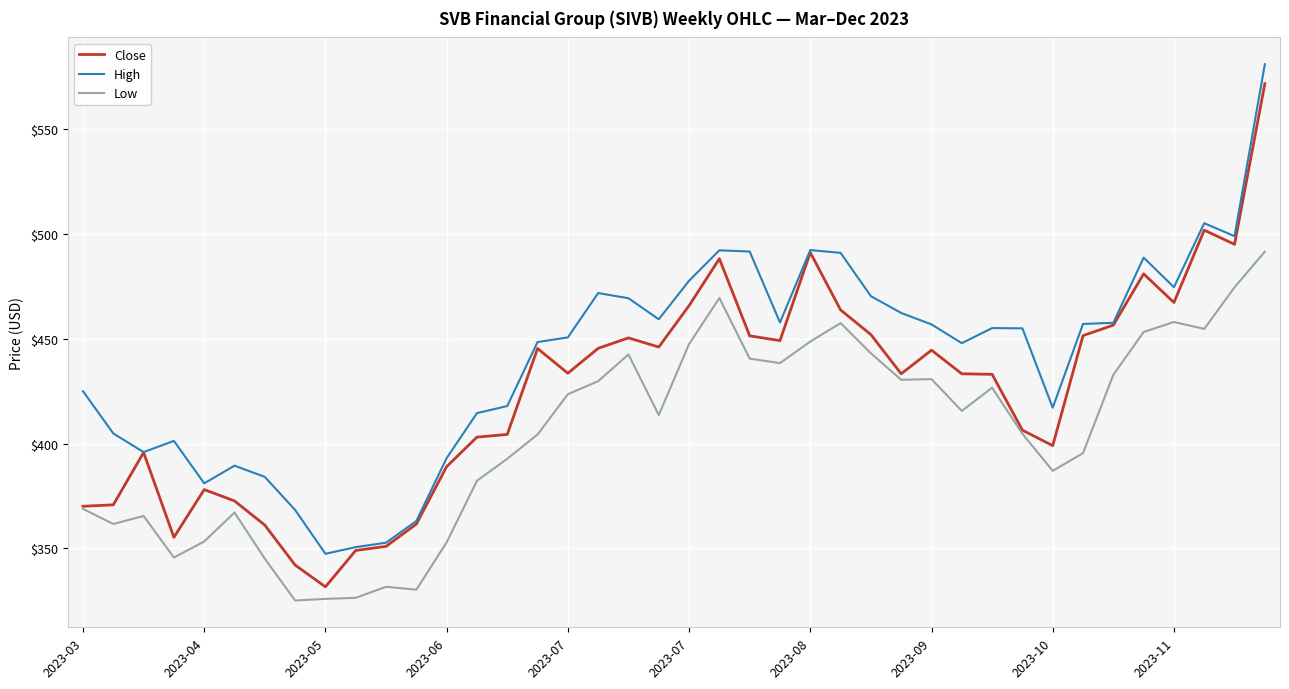

What is the greatest value displayed?

581.0